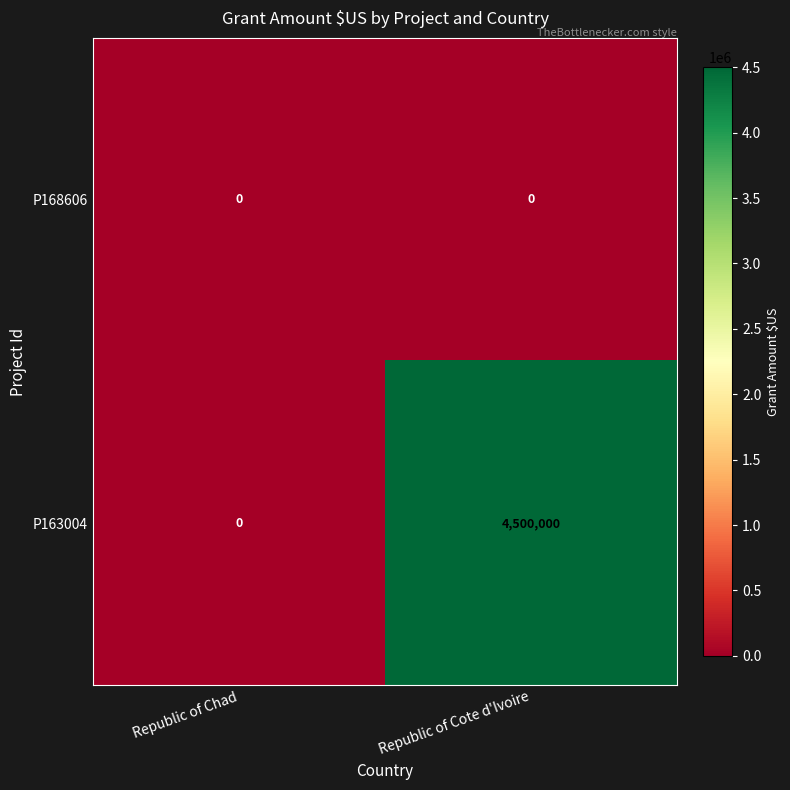

Is it true that P163004 equals 7086366 at Republic of Cote d'Ivoire?

False